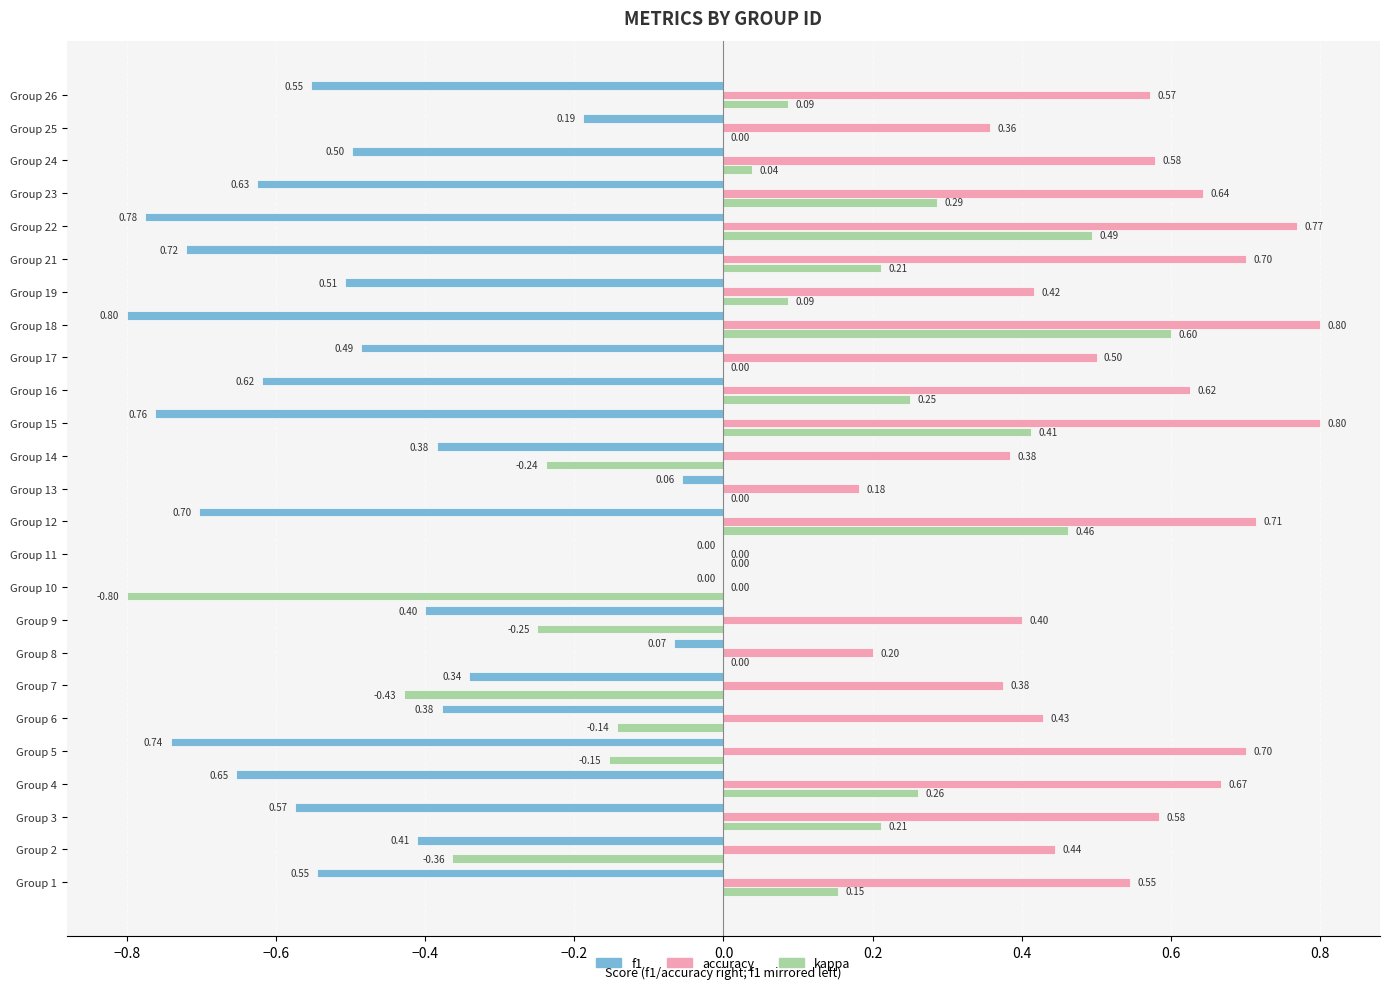

Count the accuracy values in the range 0 to 1.

25